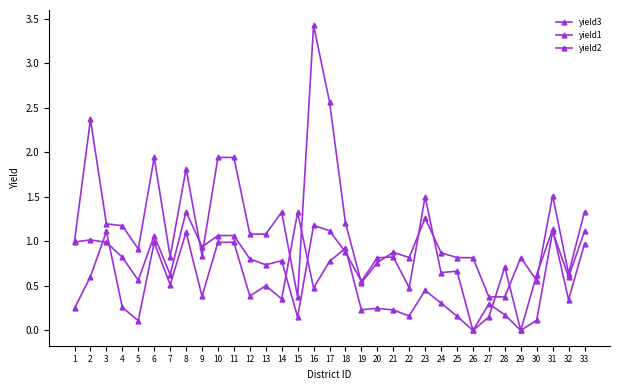

Rank the categories by yield1 value from highest to lowest.

23, 8, 16, 31, 17, 11, 10, 6, 2, 1, 3, 33, 9, 18, 21, 4, 20, 12, 14, 13, 25, 24, 30, 7, 5, 19, 22, 32, 27, 28, 15, 26, 29